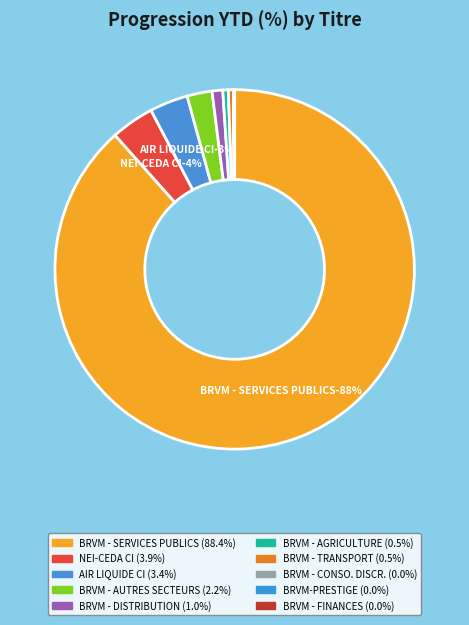

Combined, what portion of the pie is BRVM - DISTRIBUTION and BRVM - TRANSPORT?

1.4%